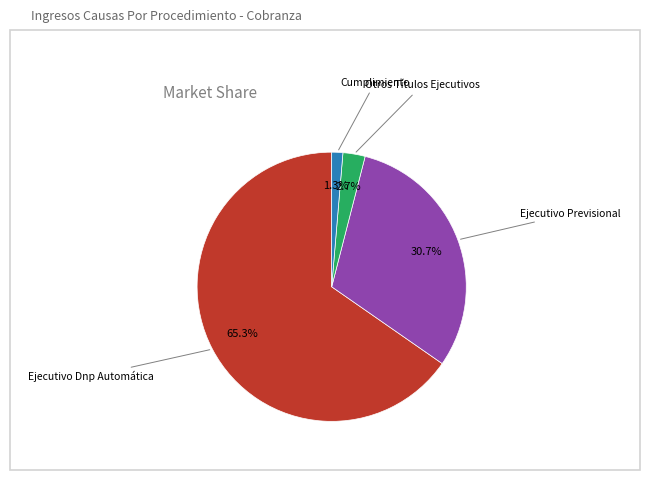

Which category has the smallest portion of the pie?

Cumplimiento